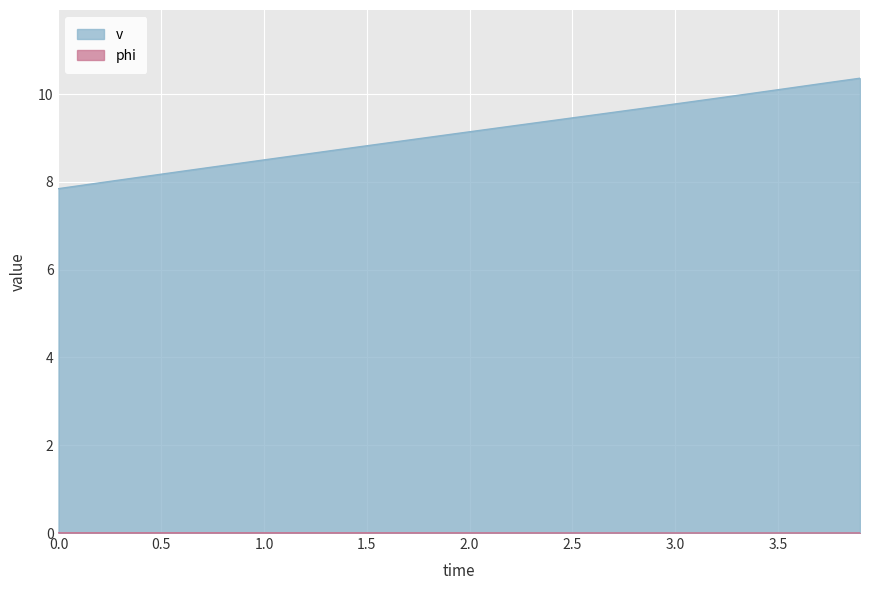

Rank the categories by v value from highest to lowest.

3.9, 3.8, 3.7, 3.6, 3.5, 3.4, 3.3, 3.2, 3.1, 3.0, 2.9, 2.8, 2.7, 2.6, 2.5, 2.4, 2.3, 2.2, 2.1, 2.0, 1.9, 1.8, 1.7, 1.6, 1.5, 1.4, 1.3, 1.2, 1.1, 1.0, 0.9, 0.8, 0.7, 0.6, 0.5, 0.4, 0.3, 0.2, 0.1, 0.0